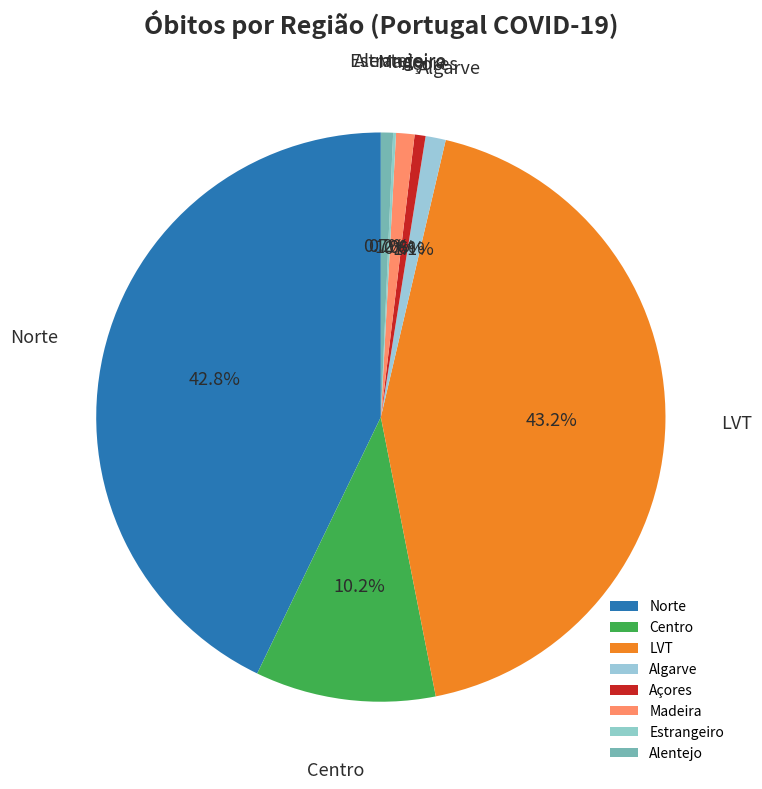

Is it true that Açores is 11% of the pie?

False